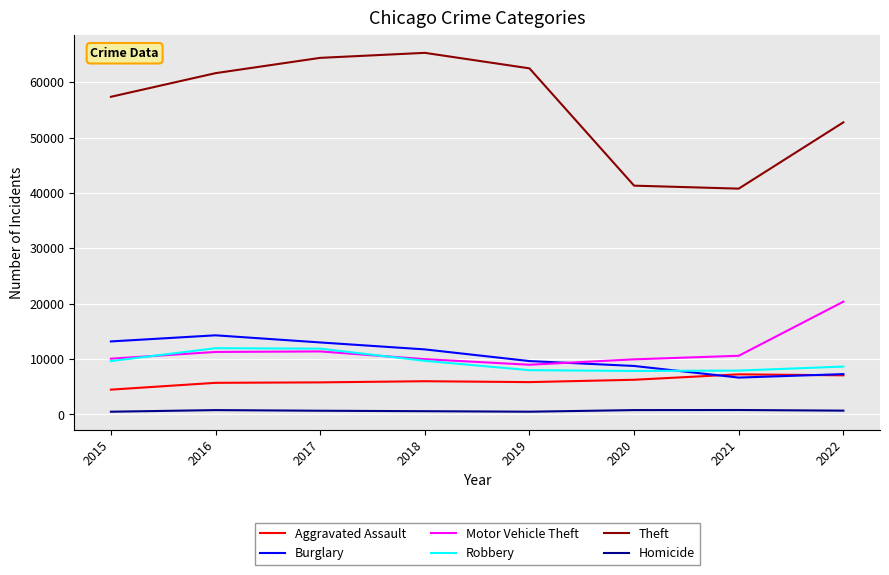

Between 2018 and 2022, which series saw the biggest shift?

Theft